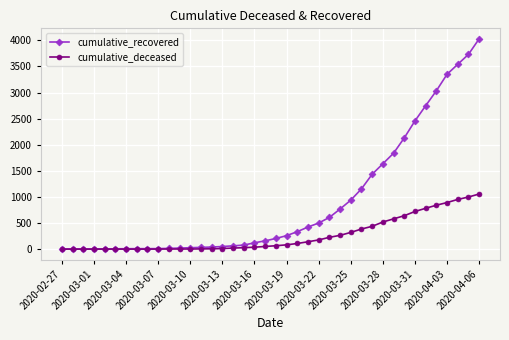

Which series has the largest total across all categories?

cumulative_recovered